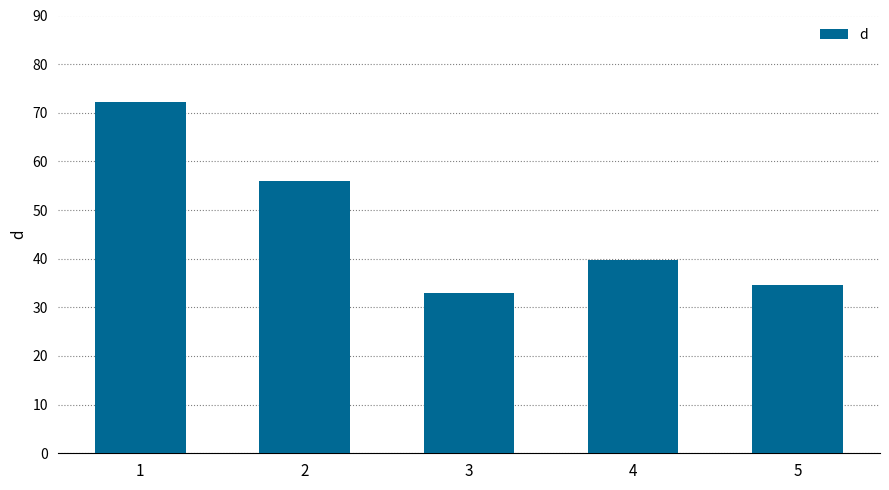

The chart shows a value of 18.0 at 4. True or false?

False